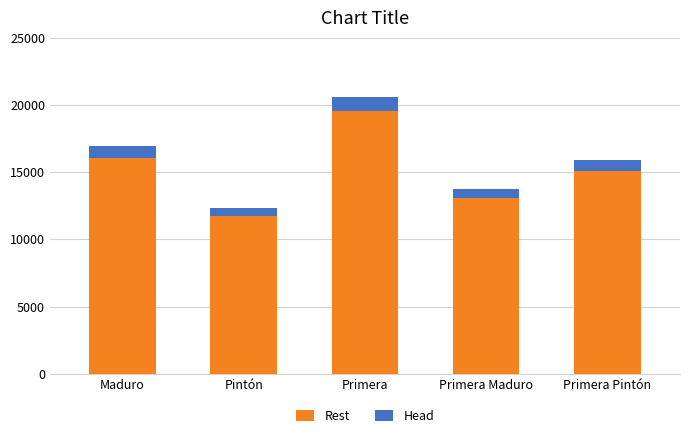

True or false: Rest has a value of 9847 at Primera.

False